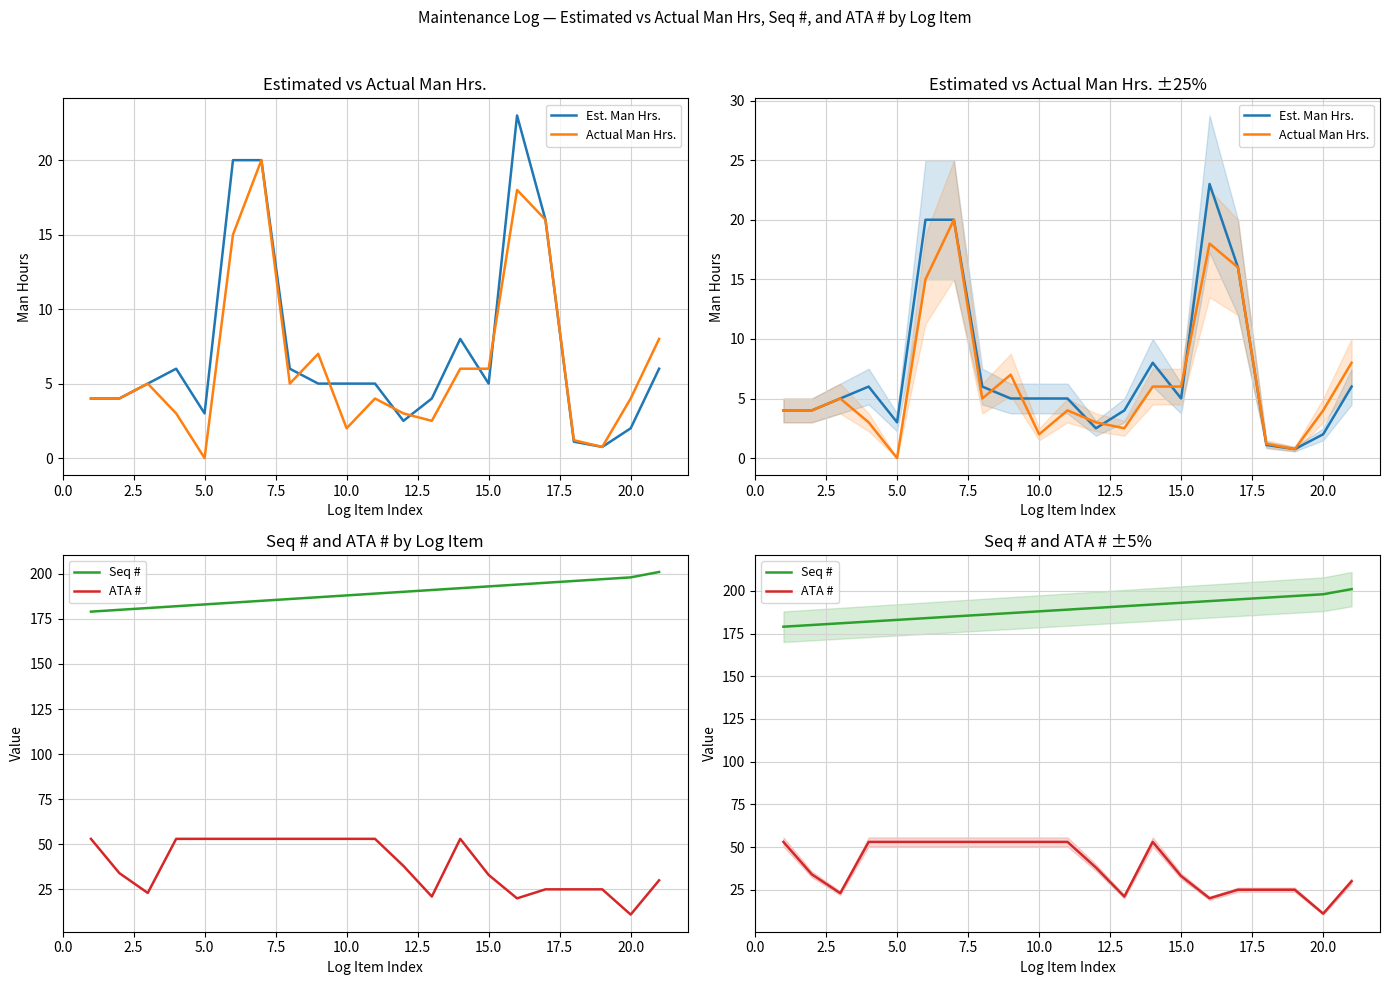

True or false: Seq # and Est. Man Hrs. cross at least once.

False